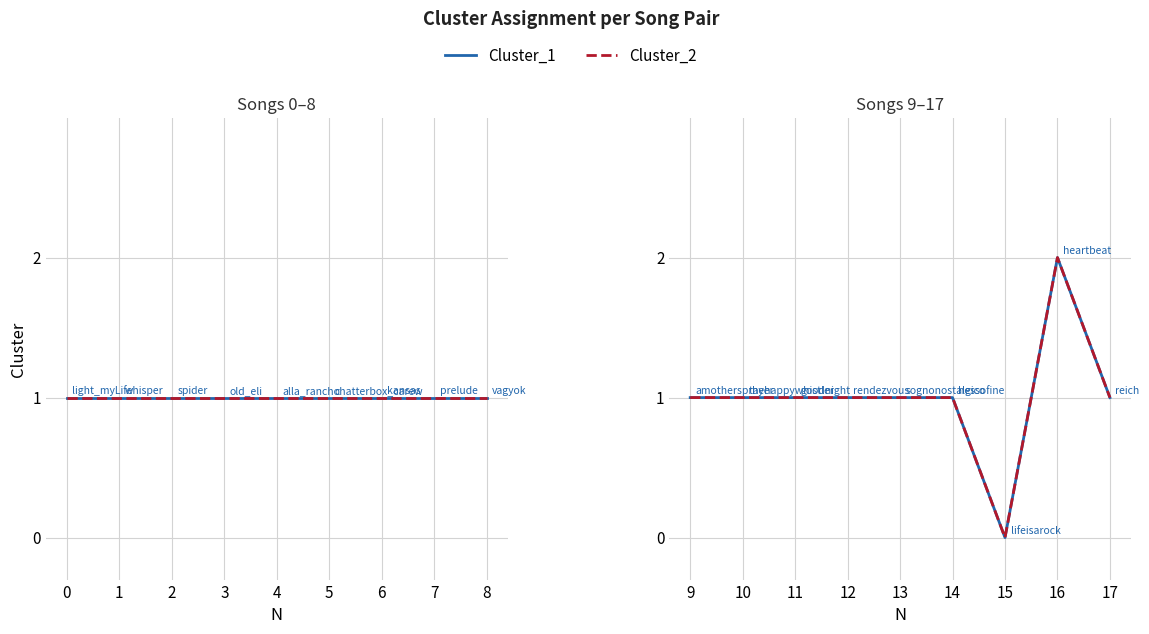

In Cluster_1, how many points are higher than both neighbors (excluding endpoints)?

1